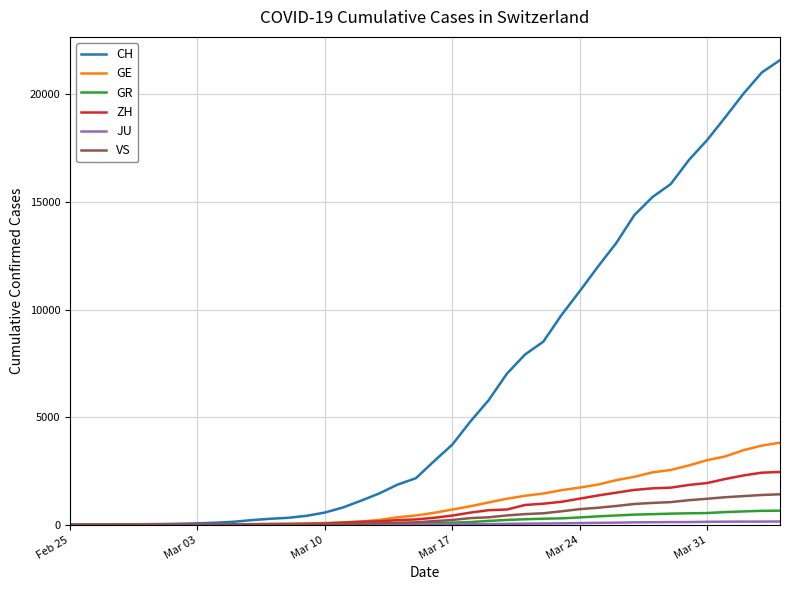

Which series has the largest range (max minus min)?

CH